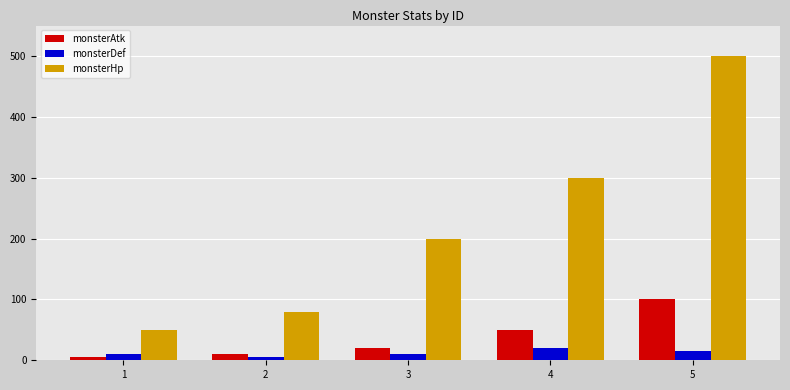

What is the total value across all series at 1?

65